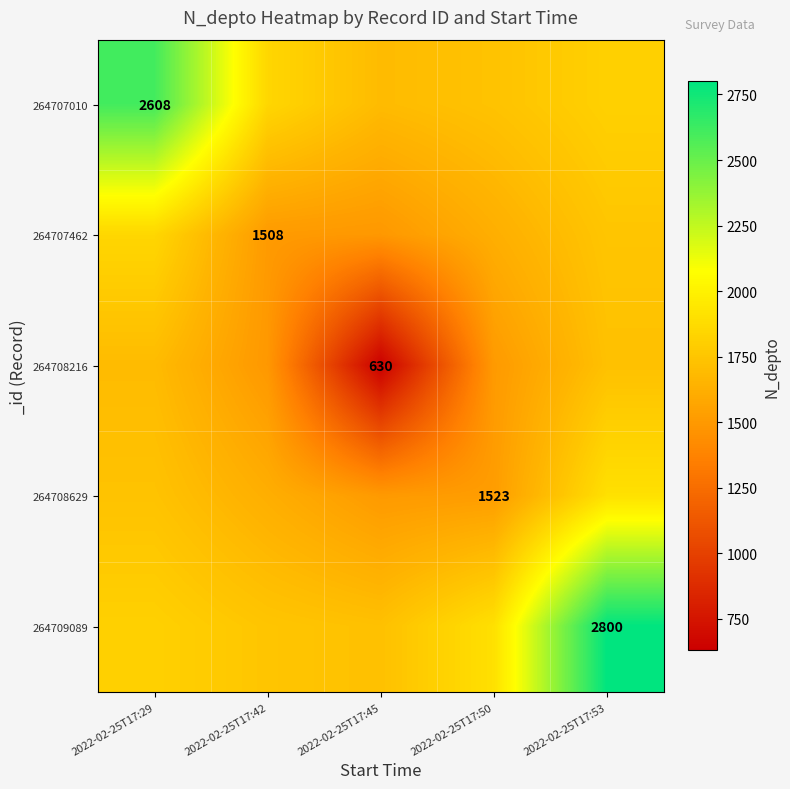

Rank the categories by 264707010 value from highest to lowest.

2022-02-25T17:29, 2022-02-25T17:42, 2022-02-25T17:53, 2022-02-25T17:50, 2022-02-25T17:45